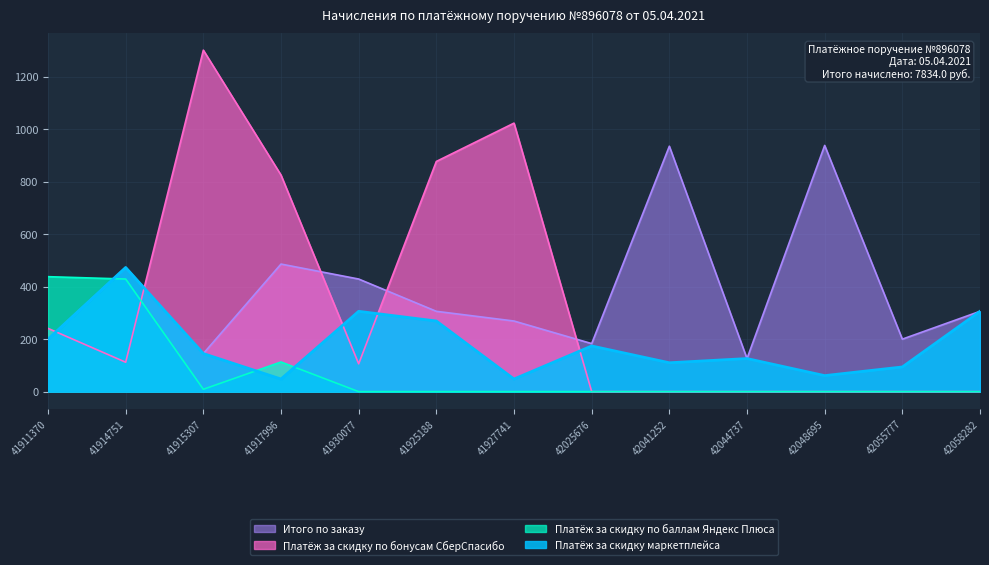

What is the difference between the highest and lowest values at 41911370?

238